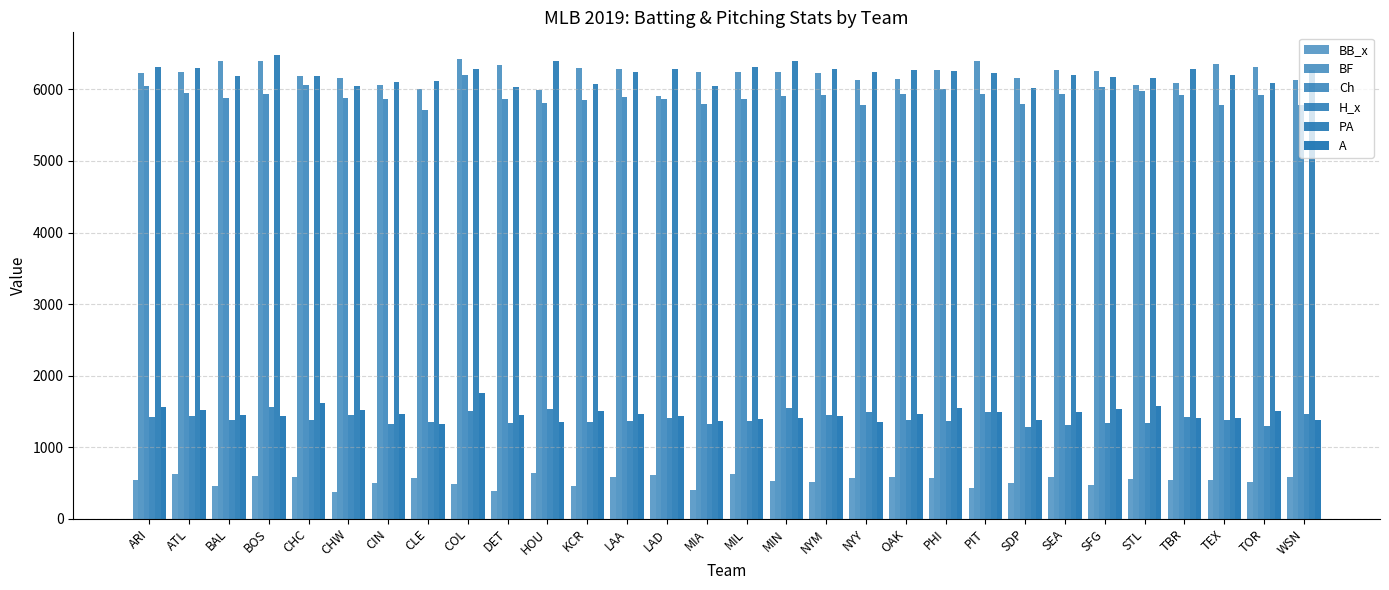

Does the chart contain stacked bars?

No